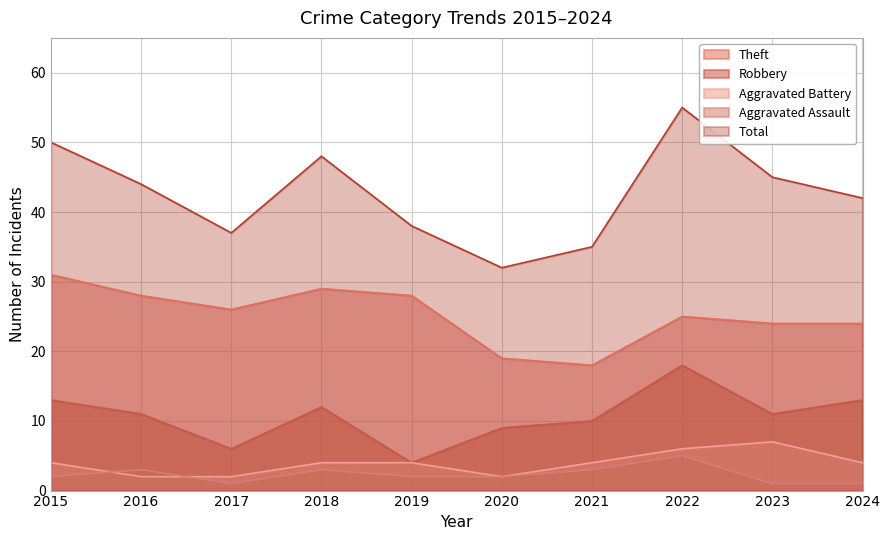

Does the chart display data point markers on the line(s)?

No